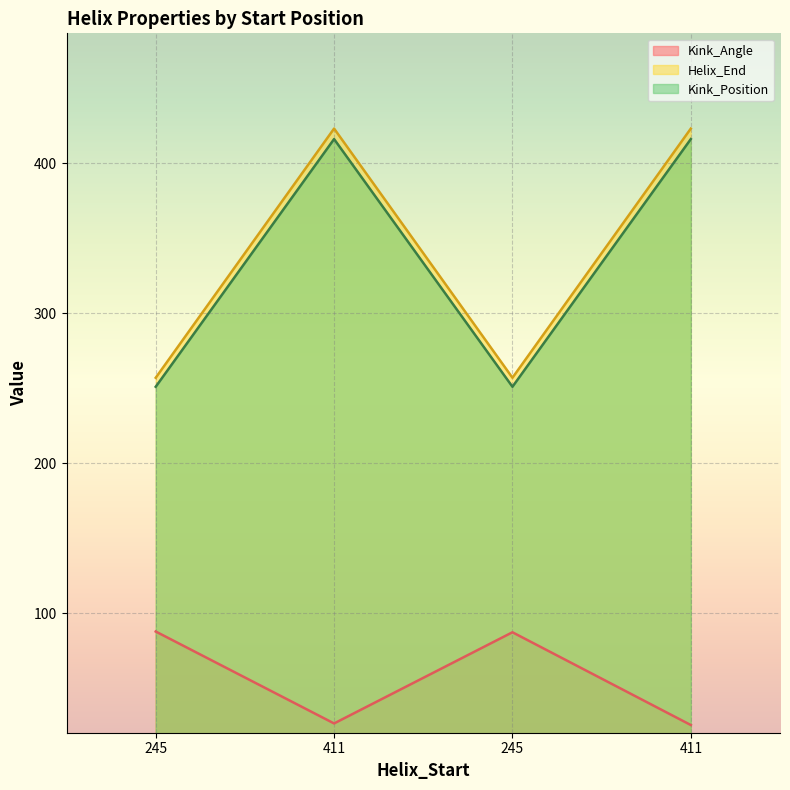

What is the difference between the second highest and second lowest values in the Kink_Position series?

165.0